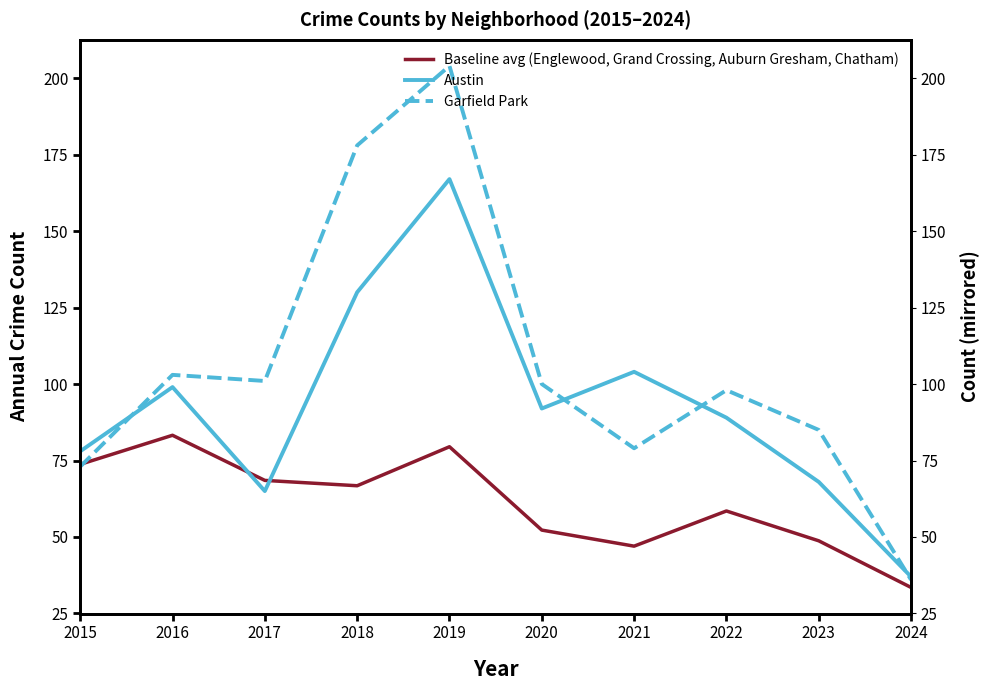

Rank the series by their average value, from highest to lowest.

Garfield Park, Austin, Baseline avg (Englewood, Grand Crossing, Auburn Gresham, Chatham)